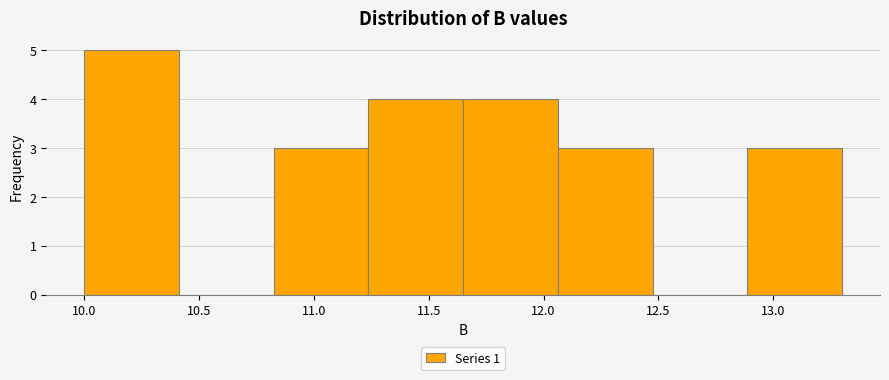

How tall is the bar that spans 12.90 to 13.30 on the x-axis? Neither the bar edges nor the heights are printed on the chart, so give them approximately, as read against the axes.

3